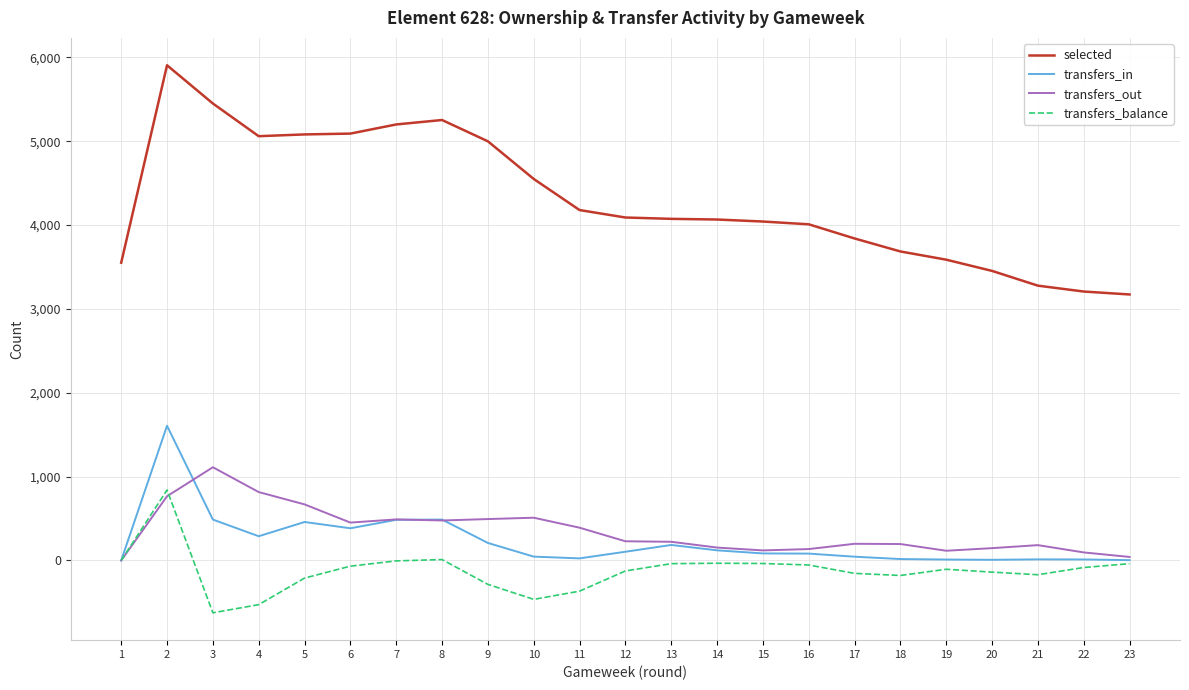

True or false: selected and transfers_balance cross at least once.

False